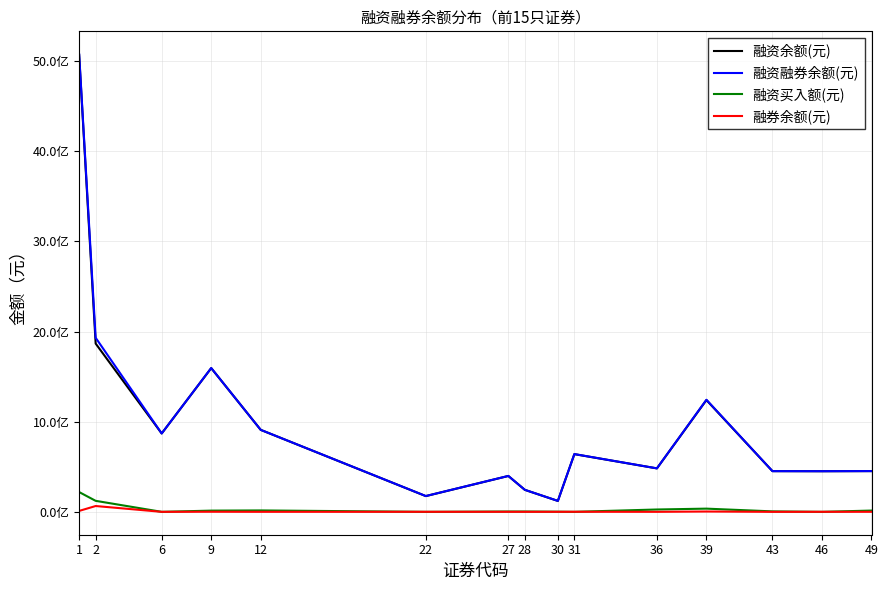

Reading right to left, extract all data points from this chart.

融资余额(元): 451919819	450465136	451526291	1240100207	482157335	640192017	121158114	243966944	398033439	174728377	909429154	1594631525	869577169	1866909559	5067376148
融资融券余额(元): 452292582	450893608	451532367	1243680833	482342135	641025617	121494814	244237767	398434024	175211177	909656604	1595728440	869620509	1931517160	5077640877
融资买入额(元): 14126374	0	5161154	35529409	26032593	0	1764982	3567516	3662737	0	15610777	13489997	0	122096508	219465750
融券余额(元): 372763	428472	6076	3580626	184800	833600	336700	270823	400585	482800	227450	1096915	43340	64607601	10264729